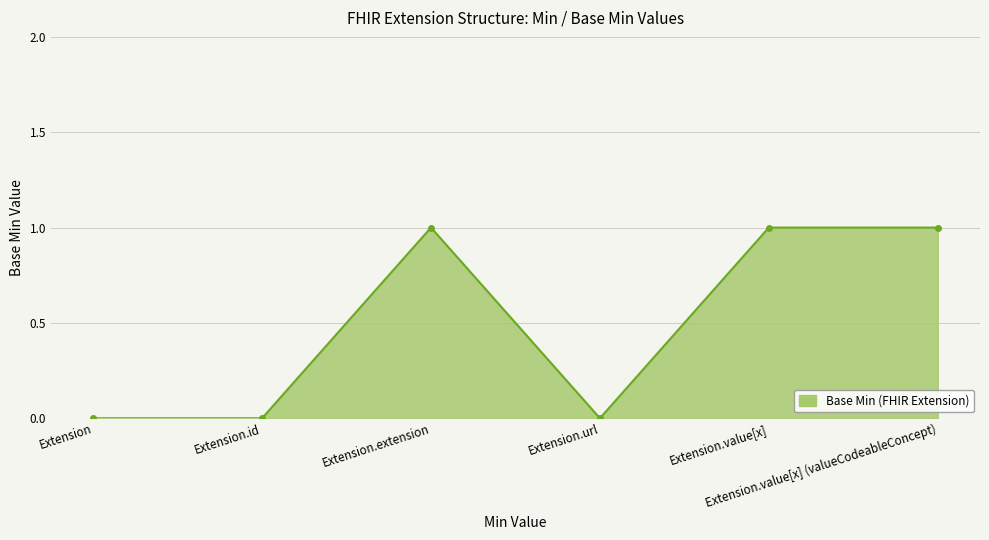

What is the sum of all values?

3